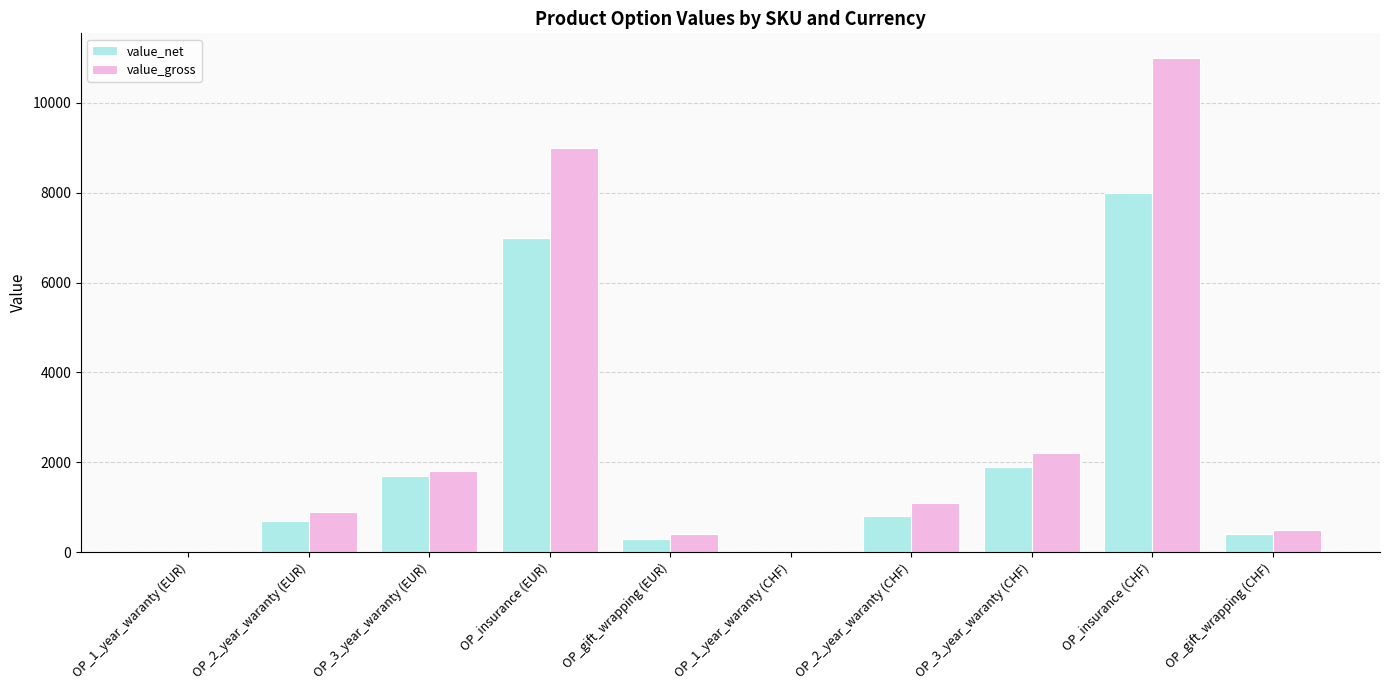

At which category does the chart reach its peak across all series?

OP_insurance (CHF)